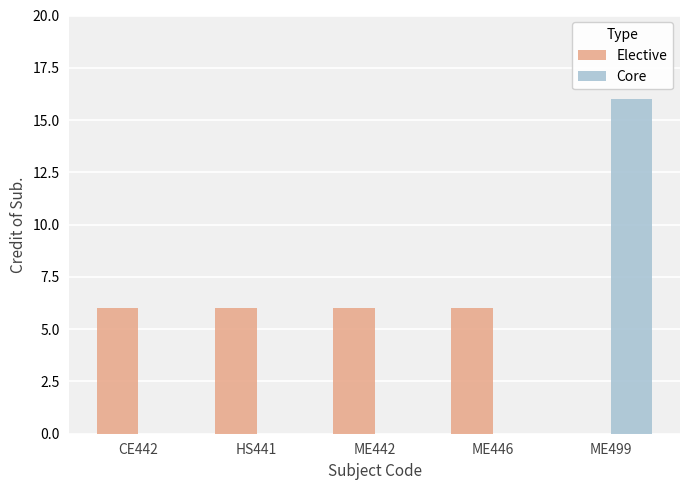

What are all the series names shown in the legend?

Elective, Core